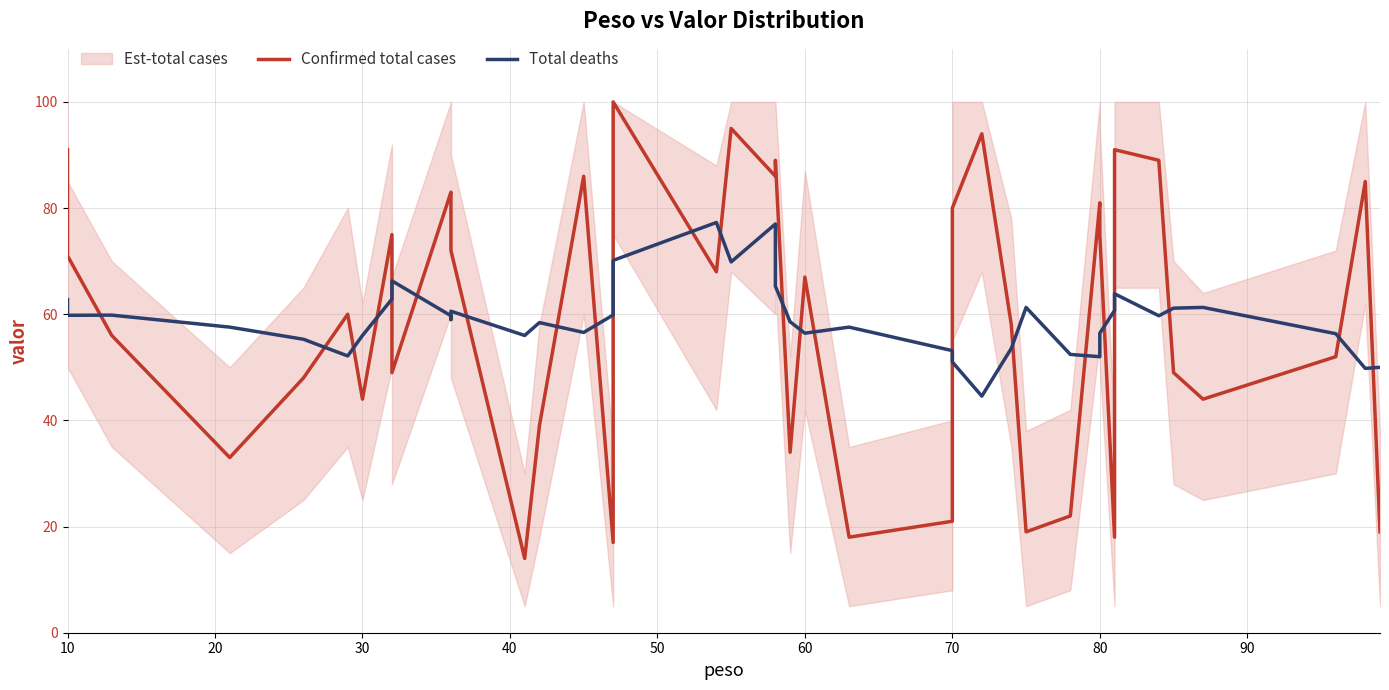

How many data points does each series have?

40